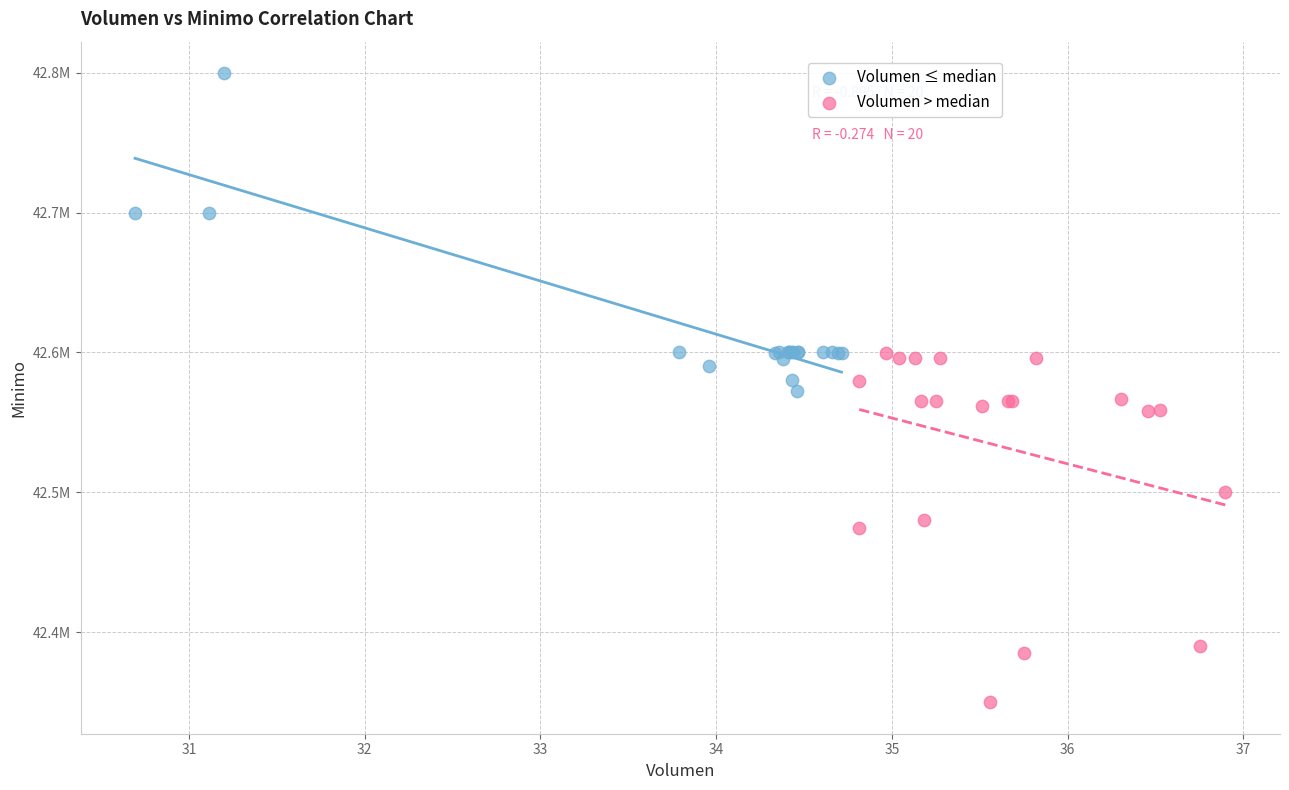

What are all the series names shown in the legend?

Volumen ≤ median, Volumen > median